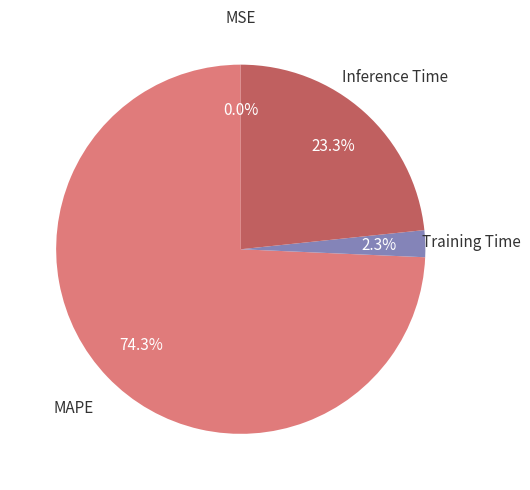

The Training Time slice represents 2% of the pie. True or false?

True